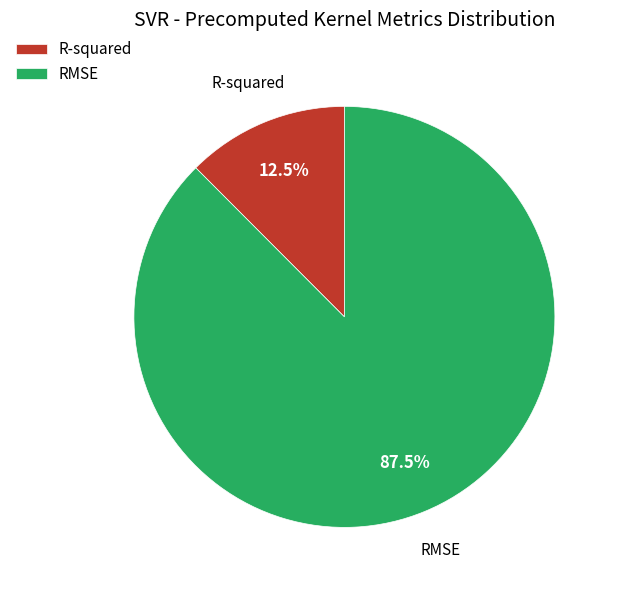

Rank the categories by value from highest to lowest.

RMSE, R-squared